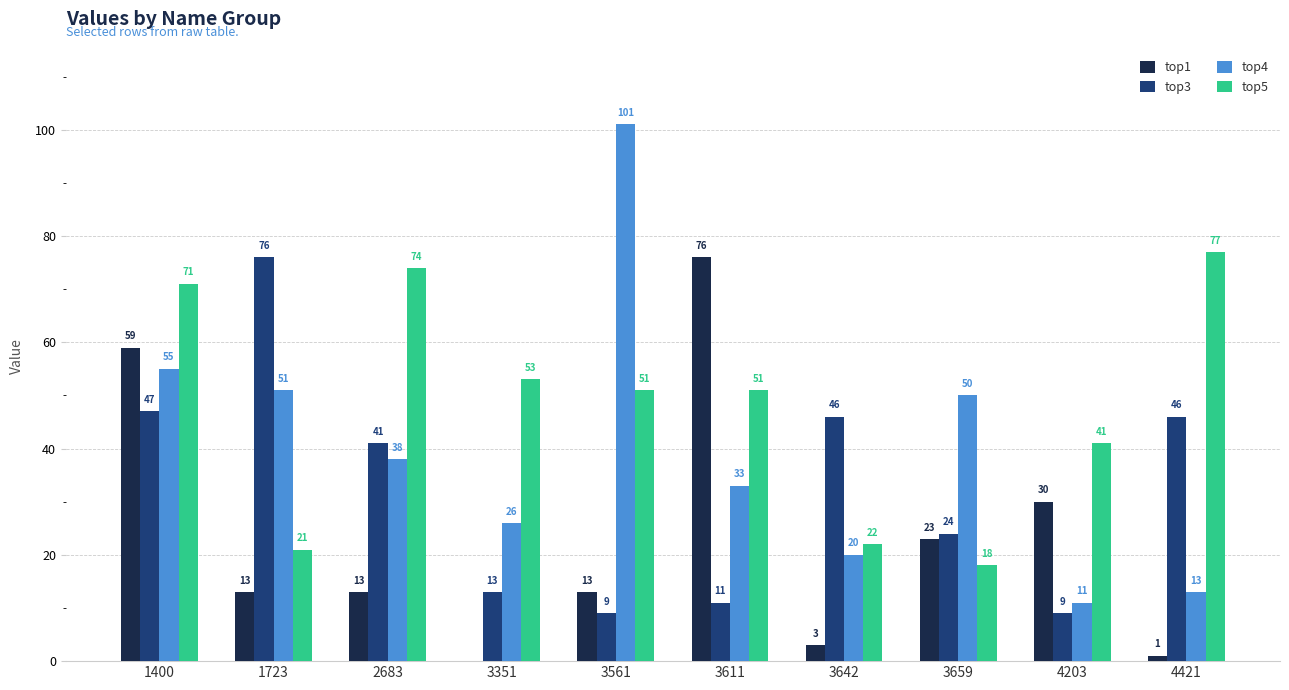

What is the approximate value of top1 at 1723, to the nearest 10?

10